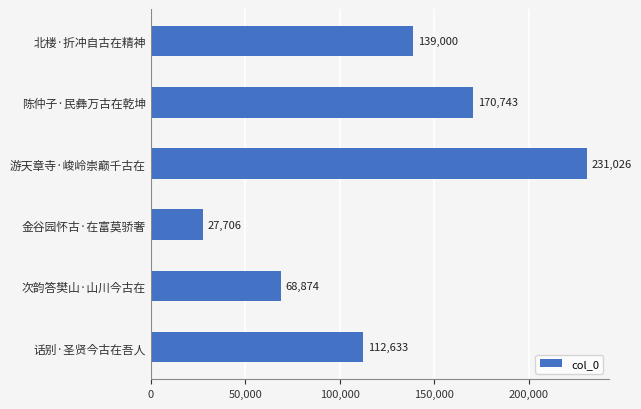

Approximately how many times larger is the value at 次韵答樊山·山川今古在 compared to 金谷园怀古·在富莫骄奢?

2.5